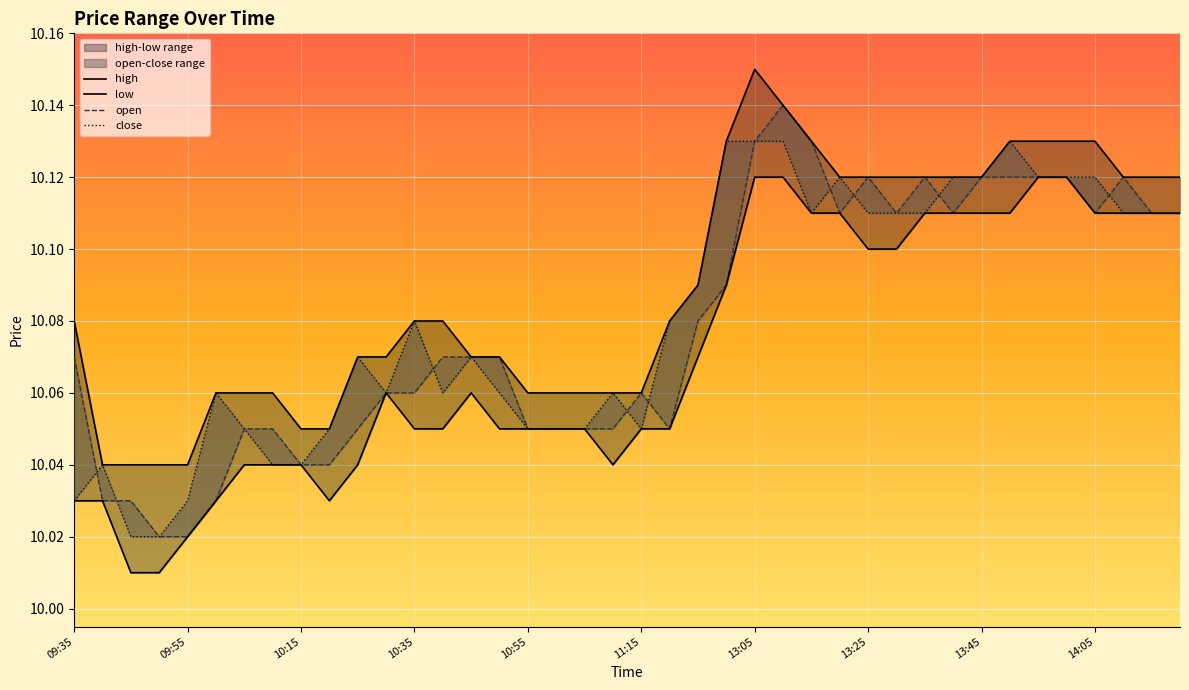

At 39, list the series in order from largest to smallest.

high, low, open, close